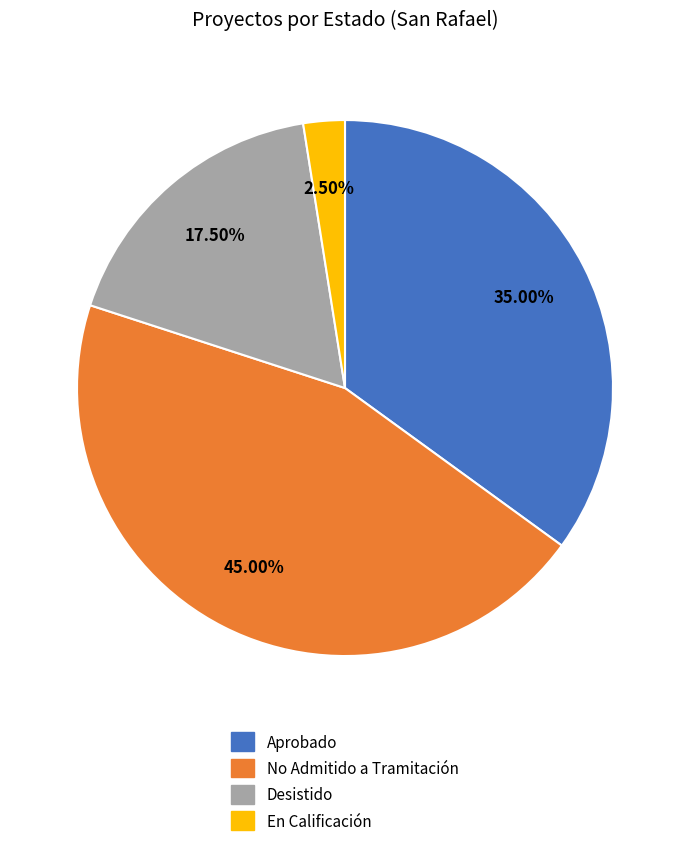

Is there any slice that represents more than half of the pie?

No